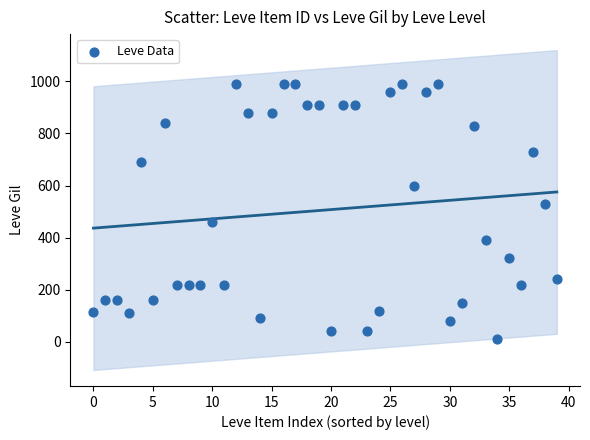

What is the range of Y values (max minus min)?

980